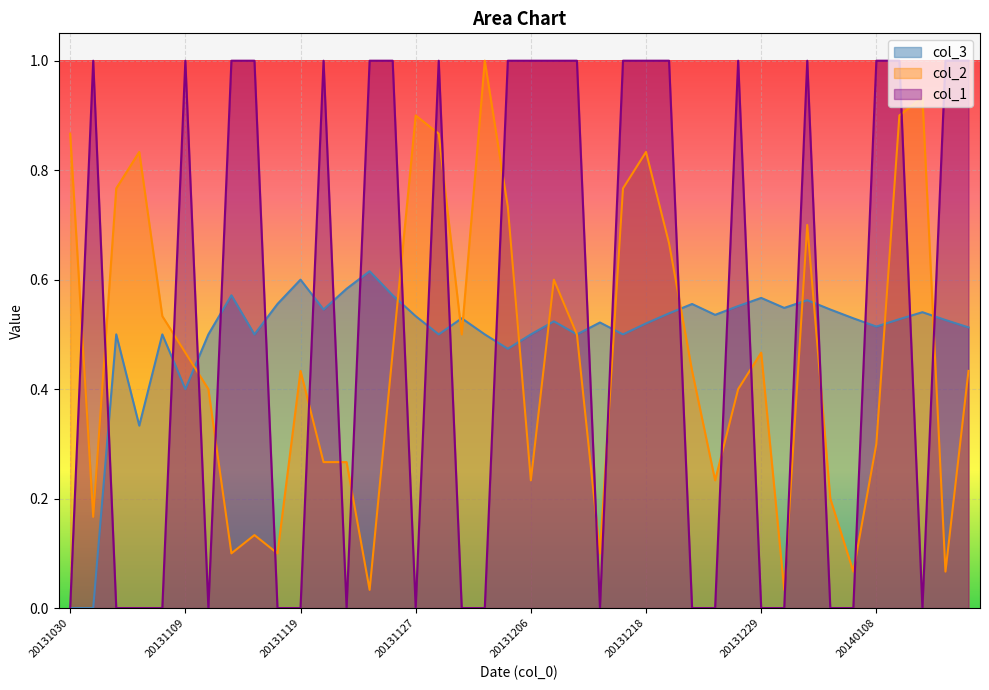

Reading left to right, transcribe all the data shown in this chart.

col_3: 0.0	0.0	0.5	0.3	0.5	0.4	0.5	0.6	0.5	0.6	0.6	0.5	0.6	0.6	0.6	0.5	0.5	0.5	0.5	0.5	0.5	0.5	0.5	0.5	0.5	0.5	0.5	0.6	0.5	0.6	0.6	0.5	0.6	0.5	0.5	0.5	0.5	0.5	0.5	0.5
col_2: 0.9	0.2	0.8	0.8	0.5	0.5	0.4	0.1	0.1	0.1	0.4	0.3	0.3	0.0	0.5	0.9	0.9	0.5	1.0	0.7	0.2	0.6	0.5	0.1	0.8	0.8	0.7	0.4	0.2	0.4	0.5	0.0	0.7	0.2	0.1	0.3	0.9	0.9	0.1	0.4
col_1: 0.0	1.0	0.0	0.0	0.0	1.0	0.0	1.0	1.0	0.0	0.0	1.0	0.0	1.0	1.0	0.0	1.0	0.0	0.0	1.0	1.0	1.0	1.0	0.0	1.0	1.0	1.0	0.0	0.0	1.0	0.0	0.0	1.0	0.0	0.0	1.0	1.0	0.0	1.0	1.0